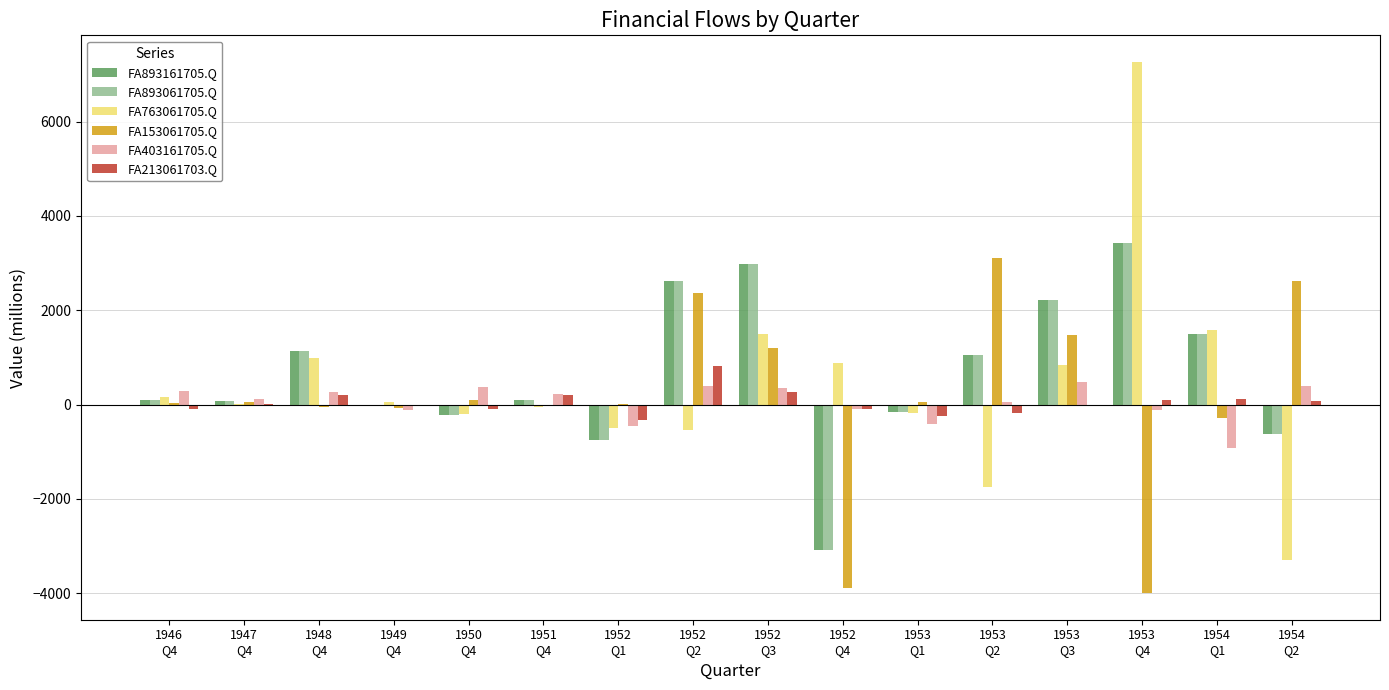

What is the sum of all FA763061705.Q values?

6707